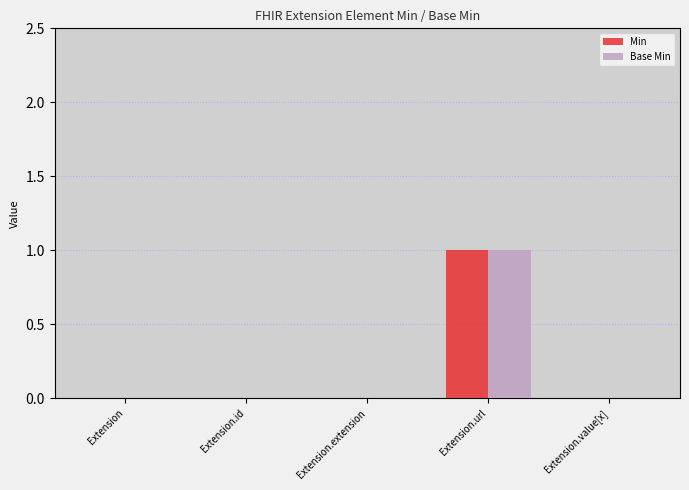

Does the chart contain stacked bars?

No